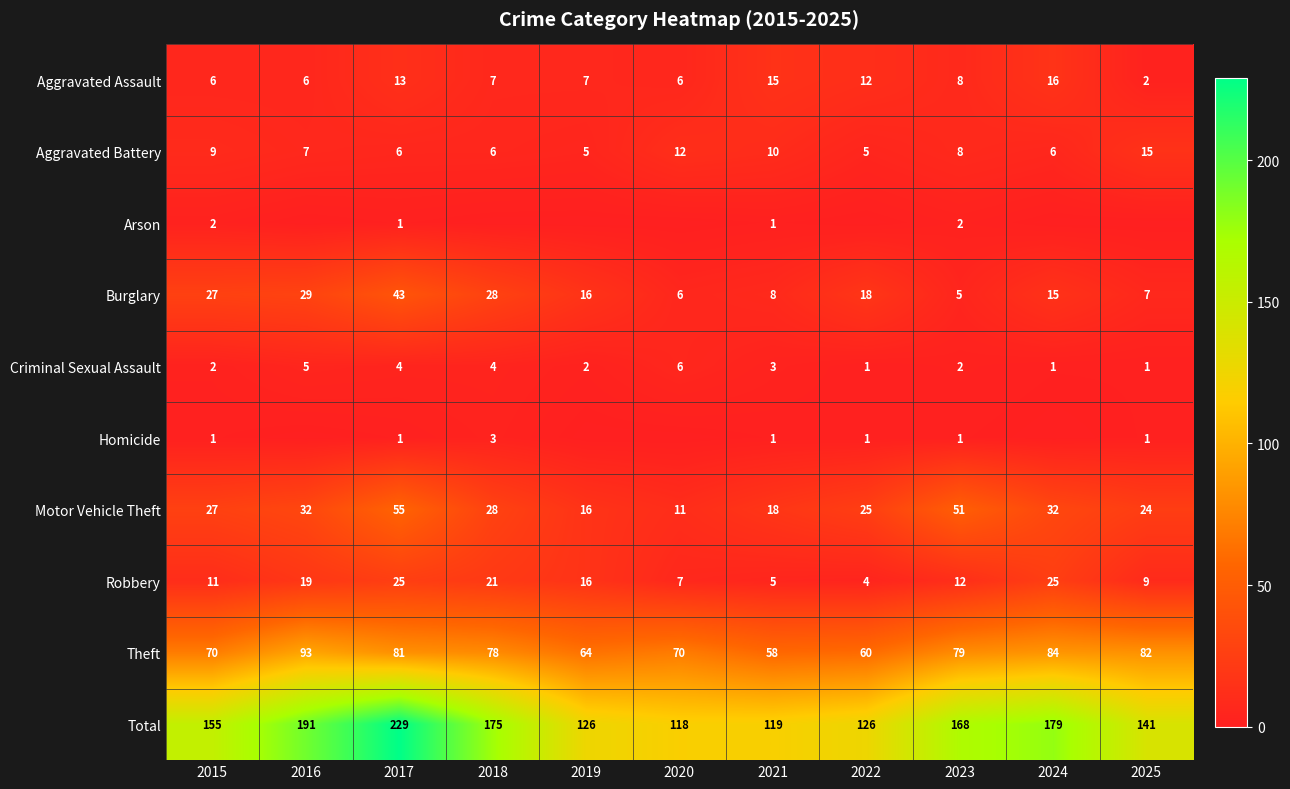

The value of Criminal Sexual Assault at 2025 is 2. True or false?

False